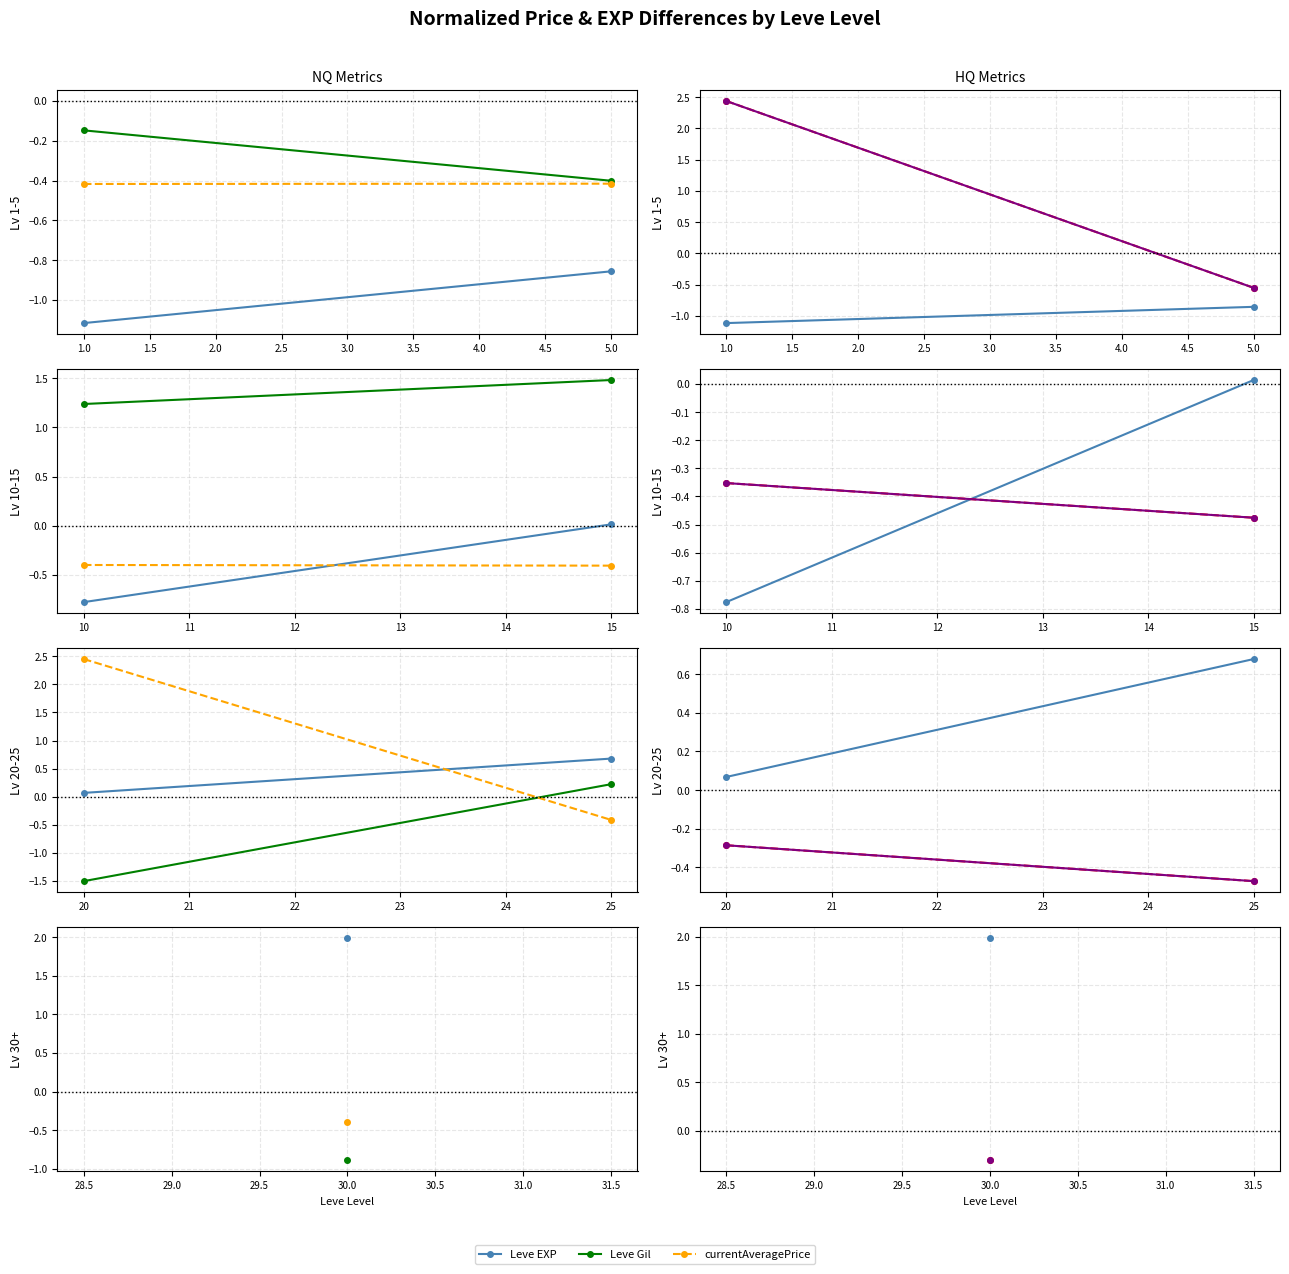

How many categories are shown in the chart?

2